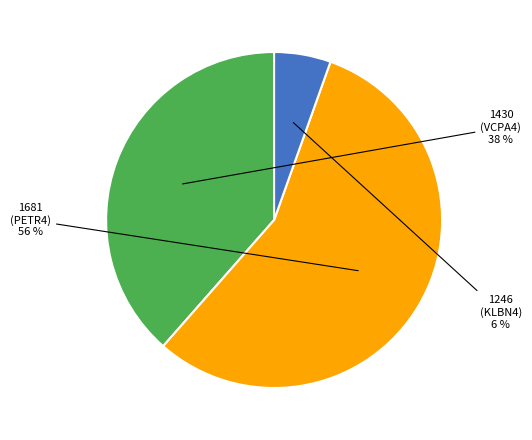

Approximately how many times larger is the value at 1246 (KLBN4) compared to 1430 (VCPA4)?

0.1